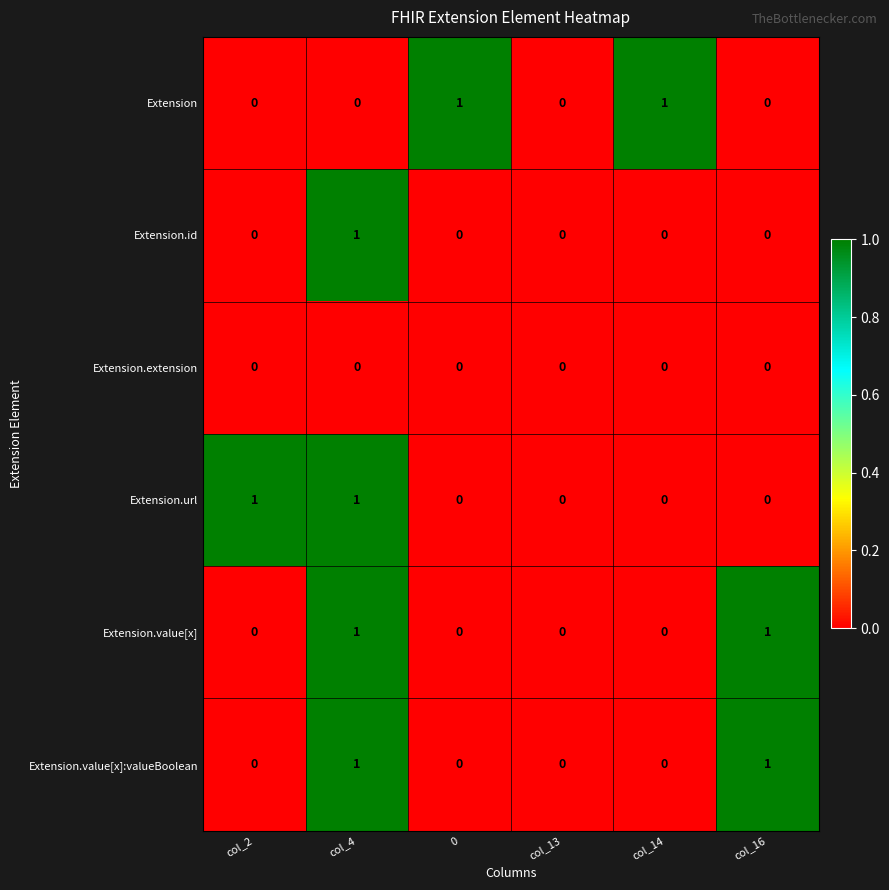

Between col_13 and col_14, which series saw the biggest shift?

Extension